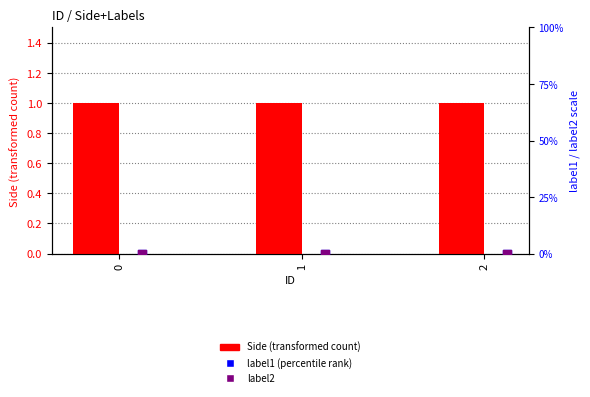

What are all the series names shown in the legend?

Side, label1, label2